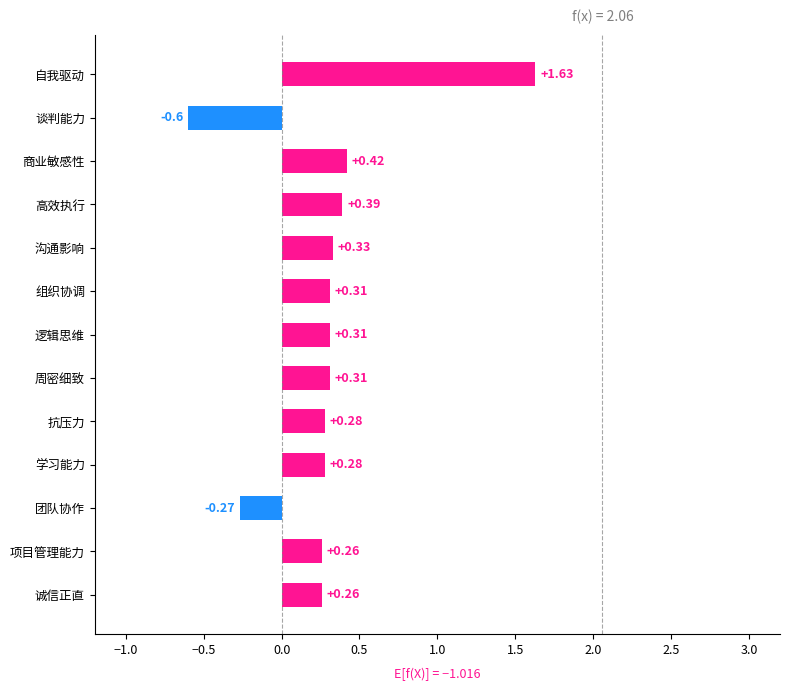

Between 周密细致 and 谈判能力, which is larger?

周密细致